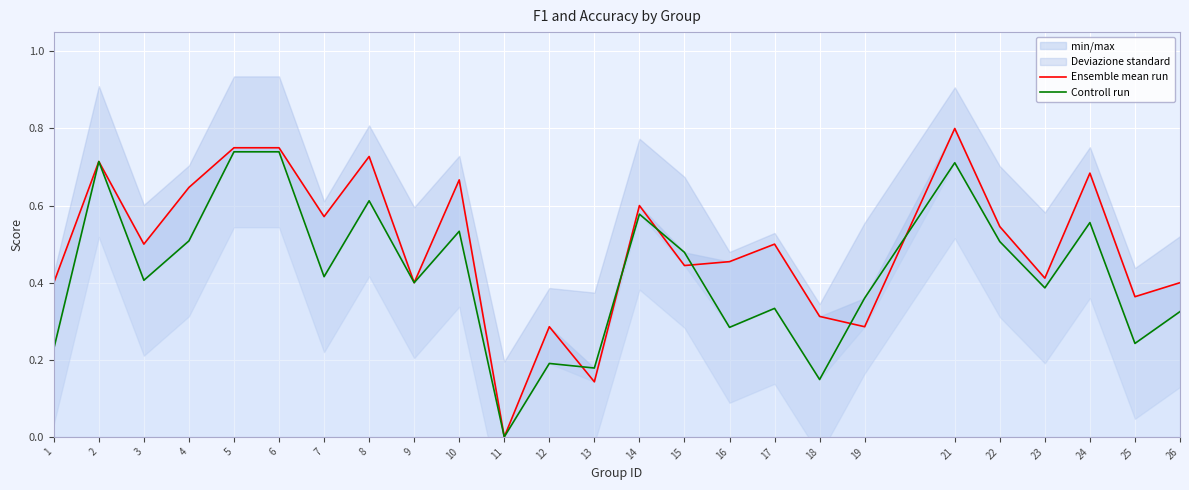

In Controll run, how many points are higher than both neighbors (excluding endpoints)?

8